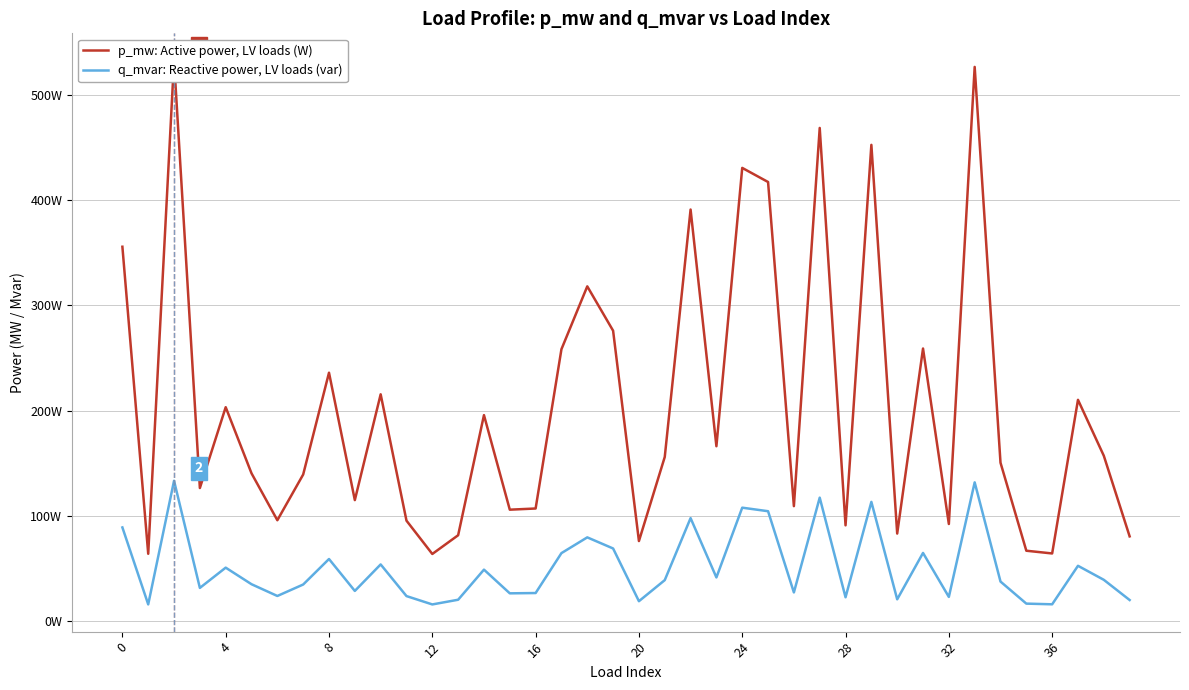

Which has a higher value, 17 or 10?

17